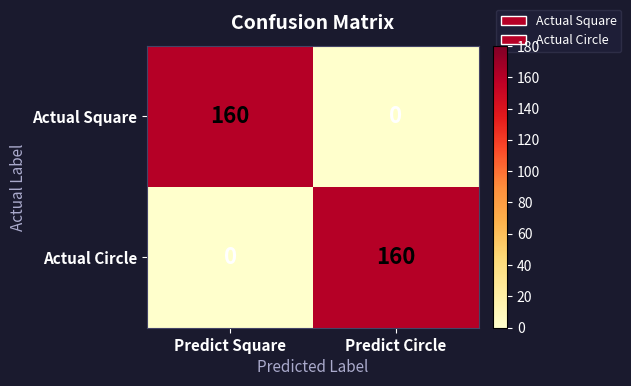

Rank the series at Predict Circle from lowest to highest value.

Actual Square, Actual Circle